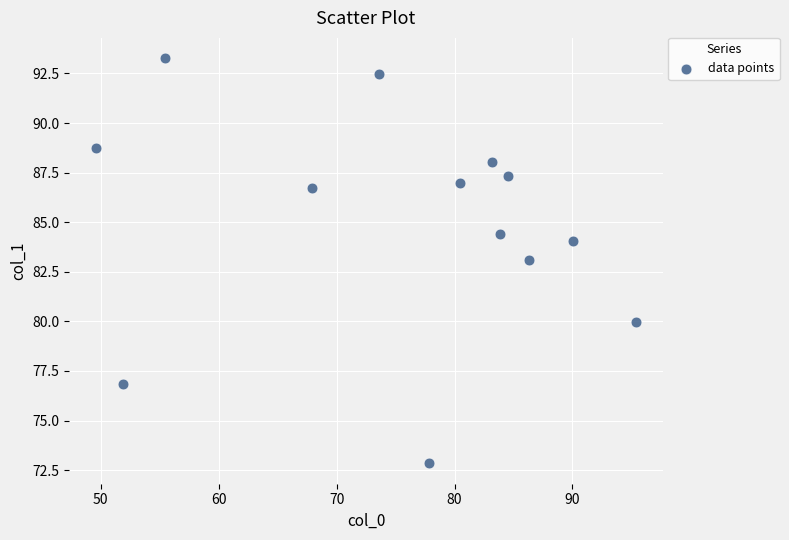

What is the range of Y values (max minus min)?

20.4